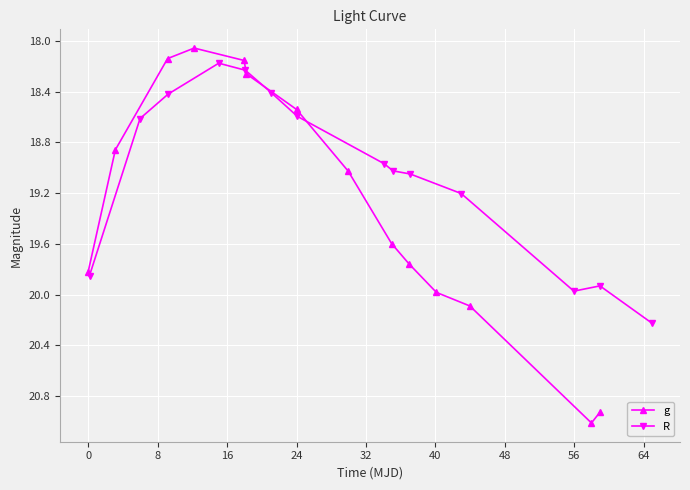

How many interior local peaks does the g series have?

1